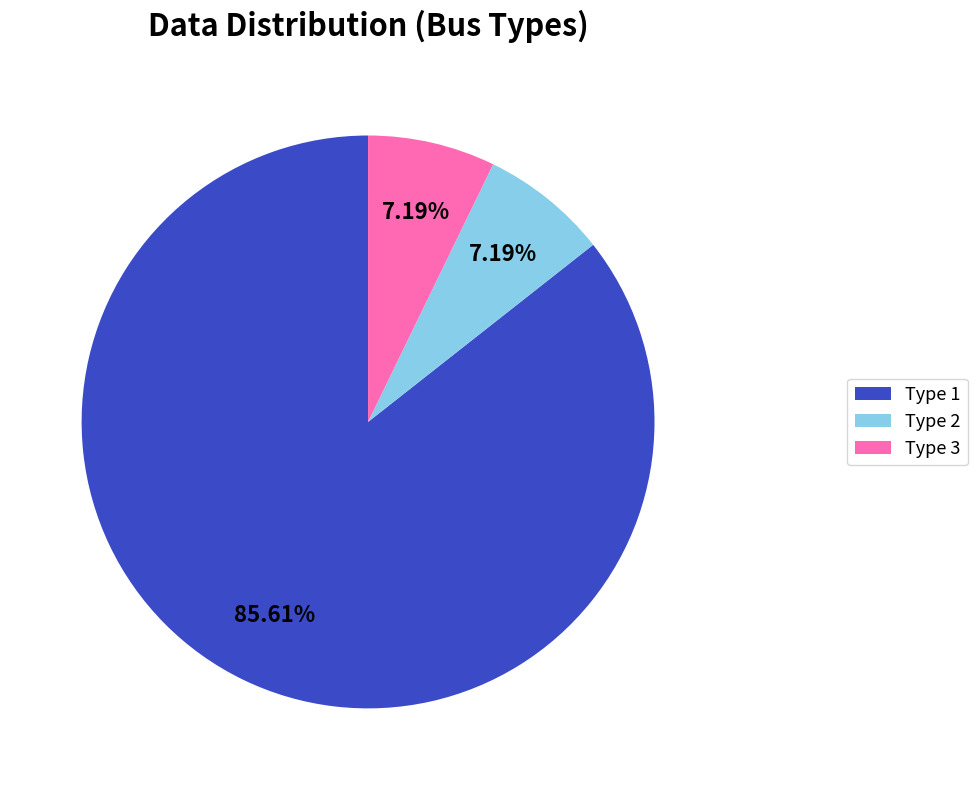

What is the total percentage of Type 1 and Type 2?

92.8%